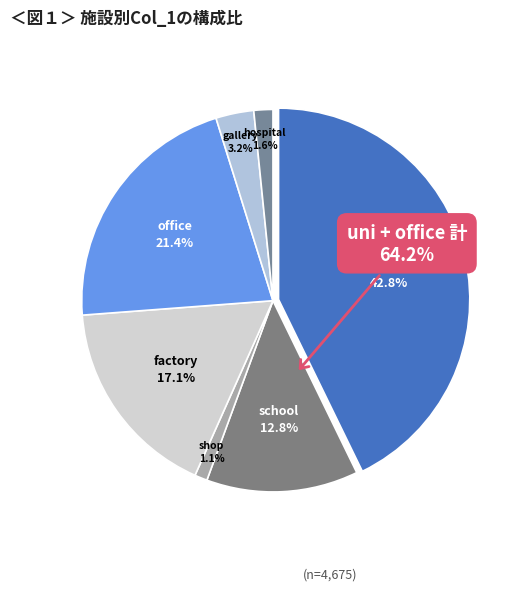

True or false: hospital accounts for 2% of the total.

True